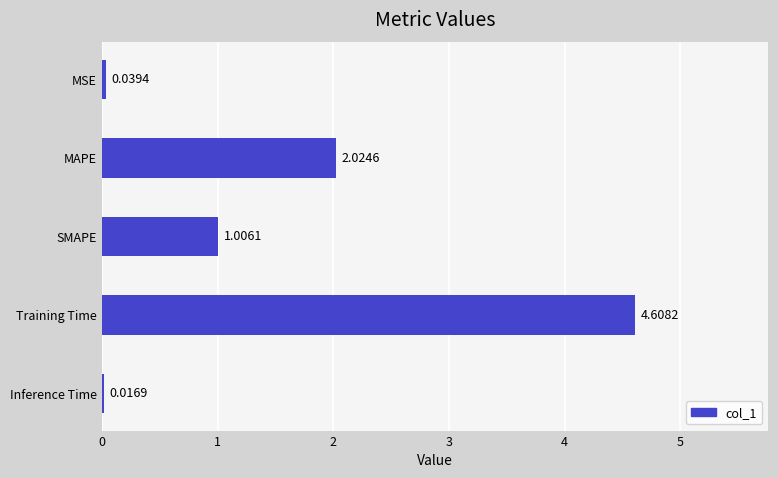

Where is the data nearest to the value 2?

MAPE